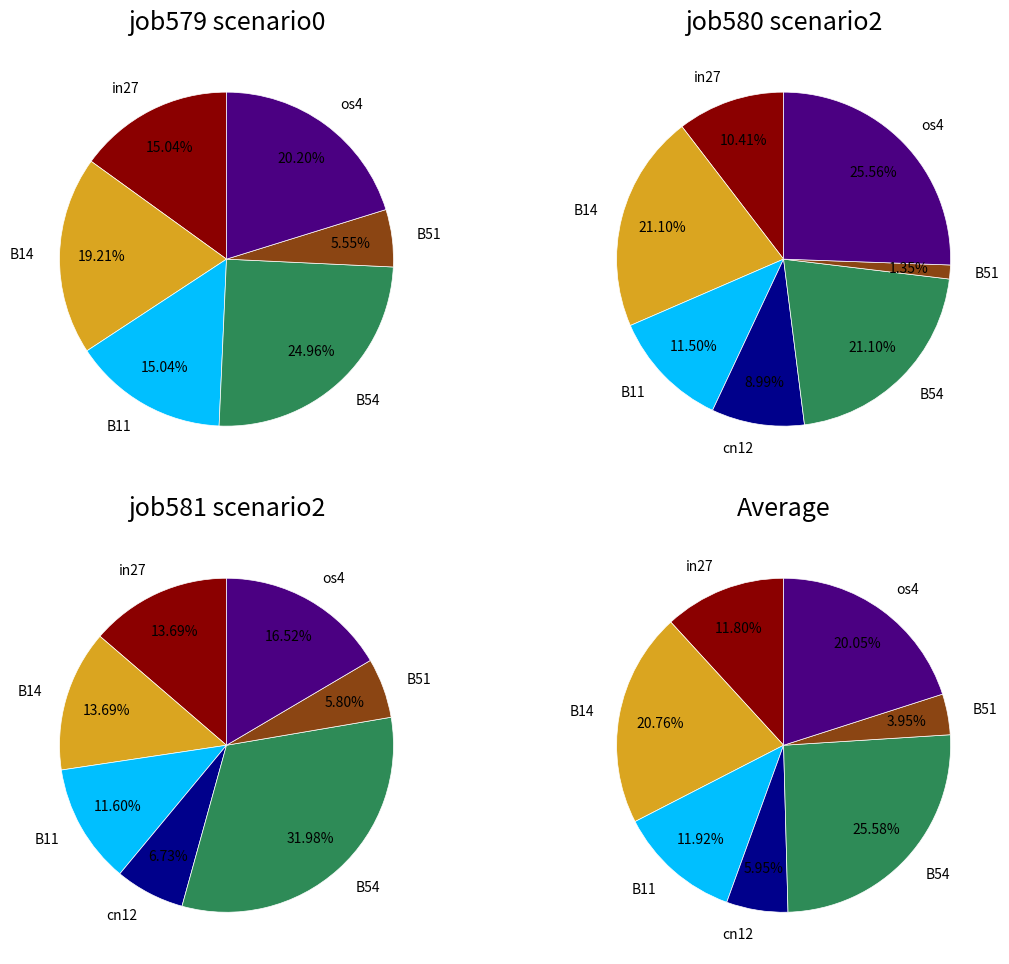

True or false: cn12 accounts for 9% of the total.

True